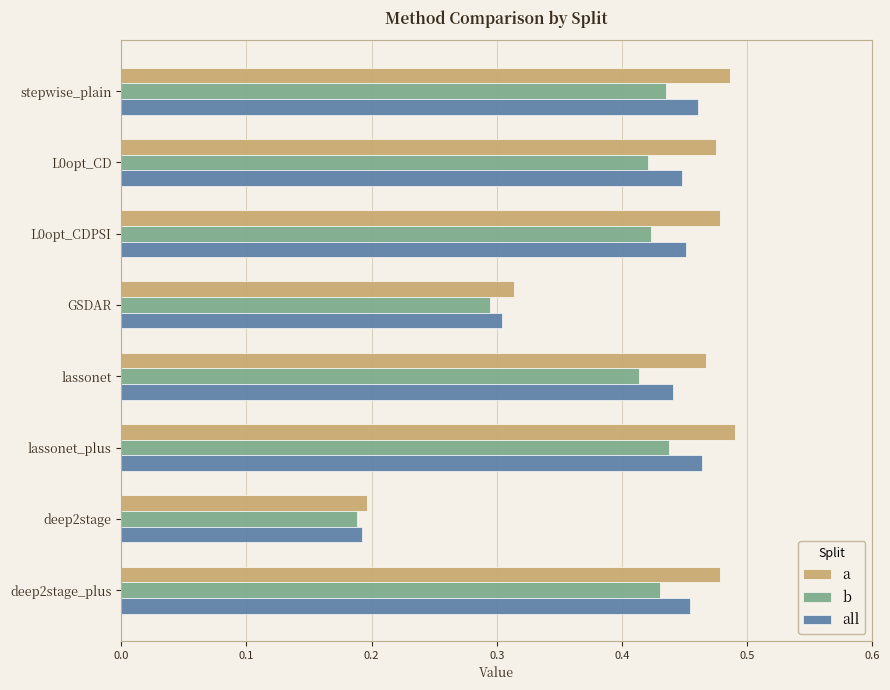

Where is all nearest to the value 0?

deep2stage